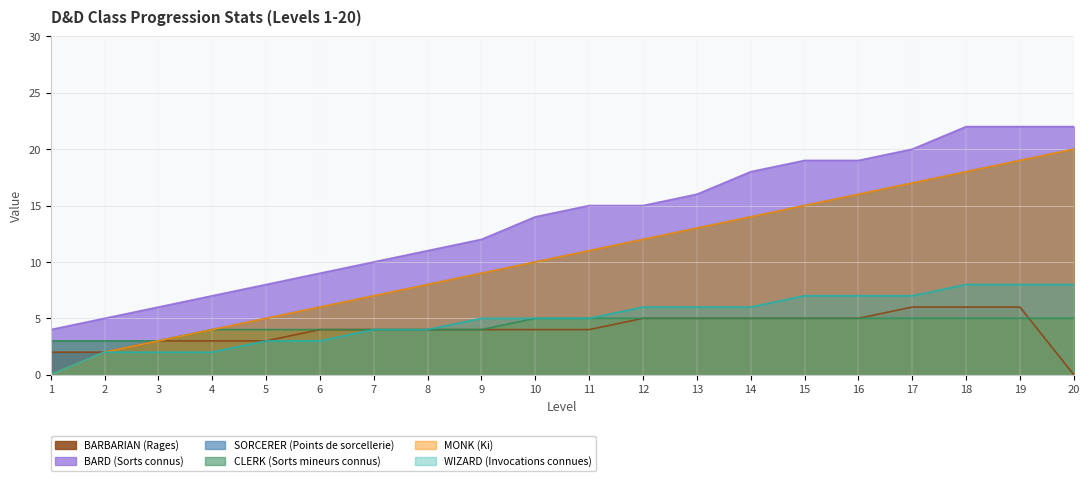

What is the sum of all BARBARIAN (Rages) values?

80